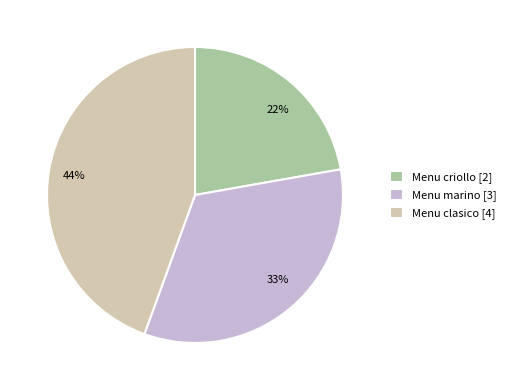

To the nearest percent, what percentage of the pie is Menu criollo?

22%